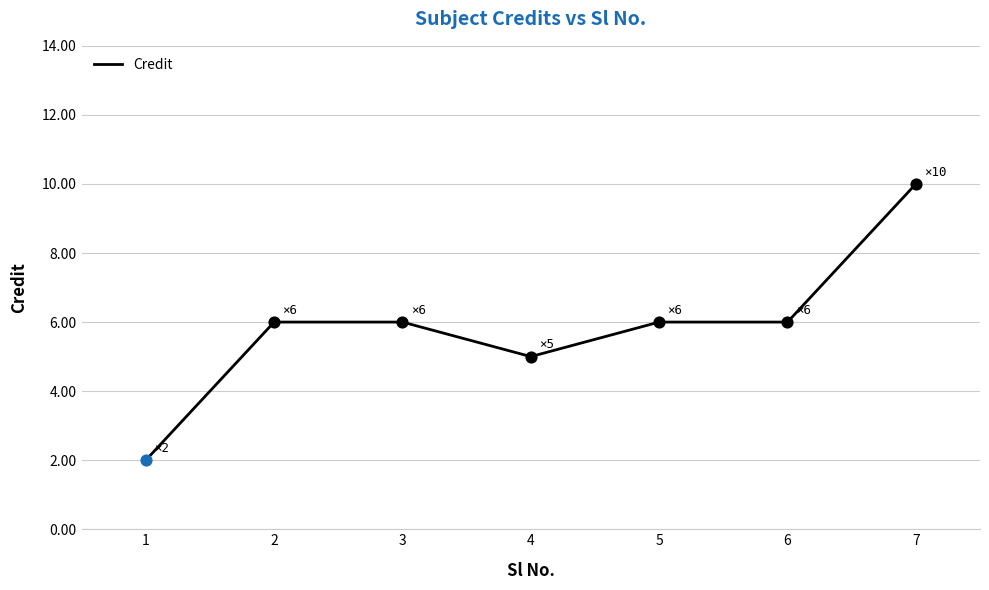

Approximately how many times larger is the value at 2 compared to 5?

1.0